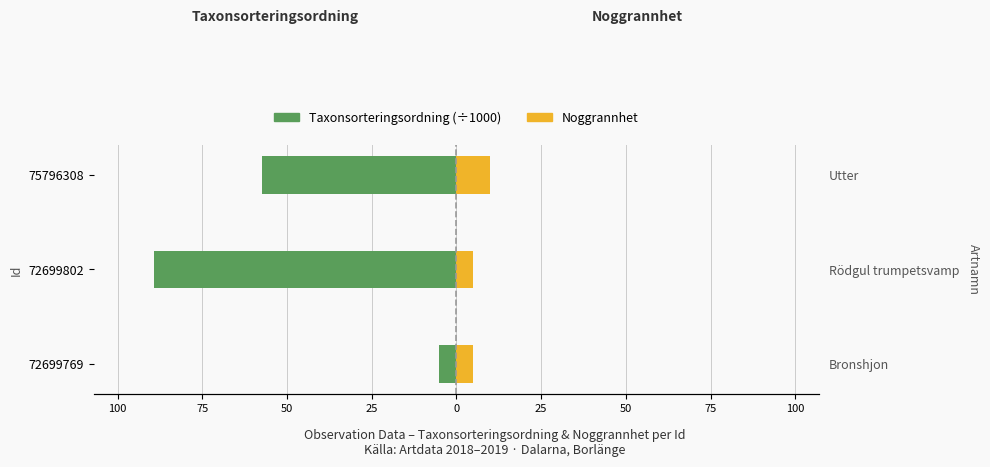

How many distinct data groups are displayed?

2